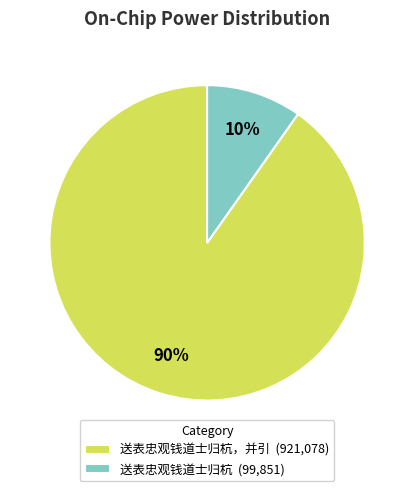

Between 送表忠观钱道士归杭 (99,851) and 送表忠观钱道士归杭，并引 (921,078), which is larger?

送表忠观钱道士归杭，并引 (921,078)